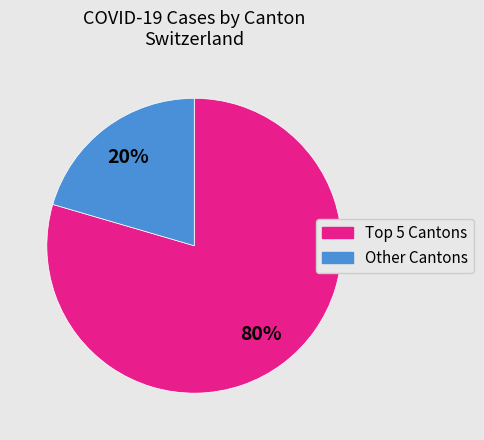

Is there any slice that represents more than half of the pie?

Yes